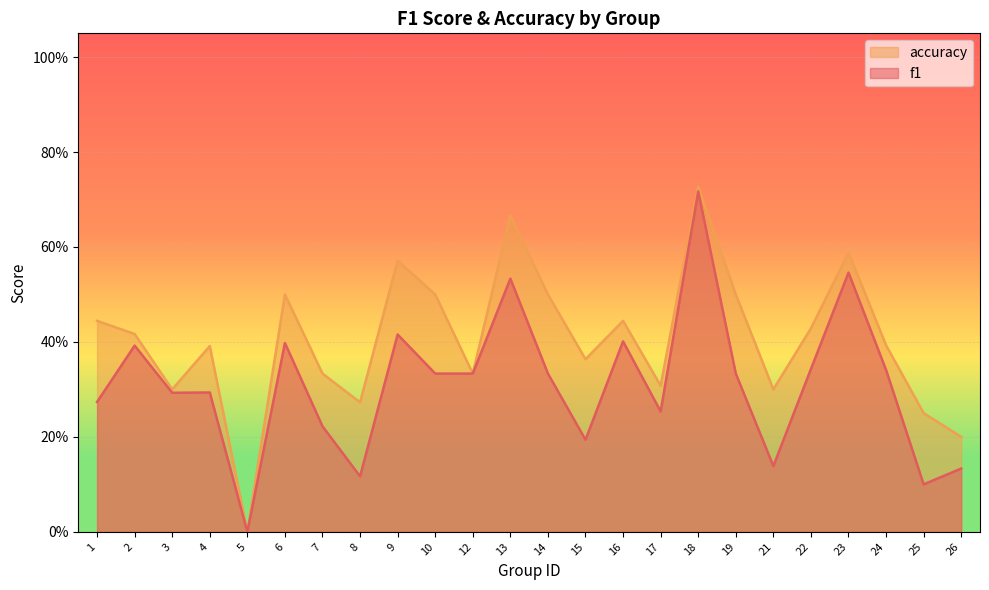

The value of accuracy at 4 is 0.5. True or false?

False